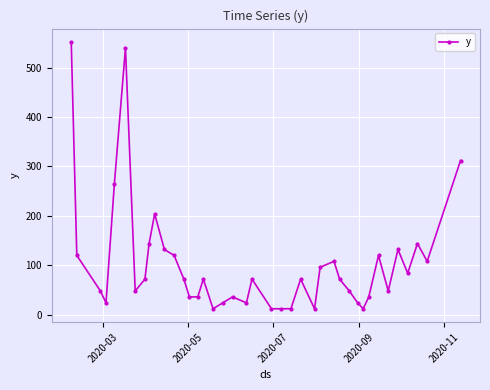

Does the chart display data point markers on the line(s)?

Yes